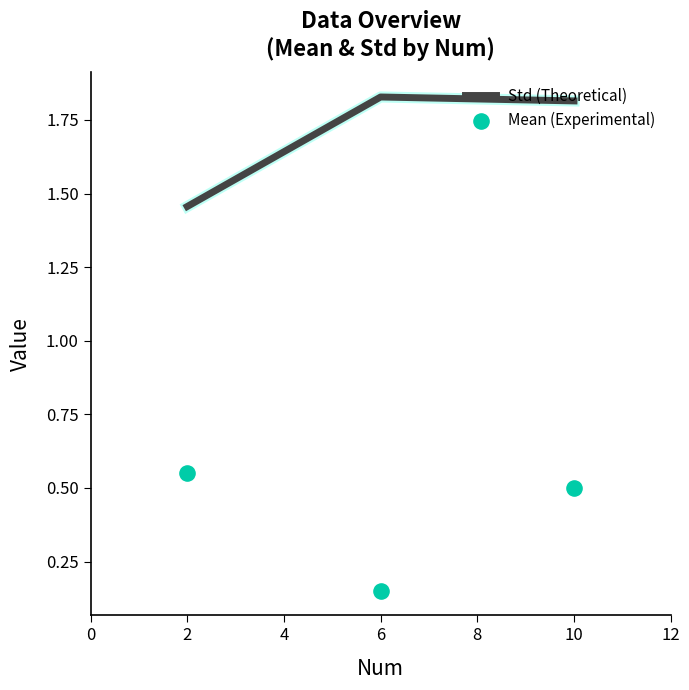

What are all the series names shown in the legend?

Std (Theoretical), Mean (Experimental)